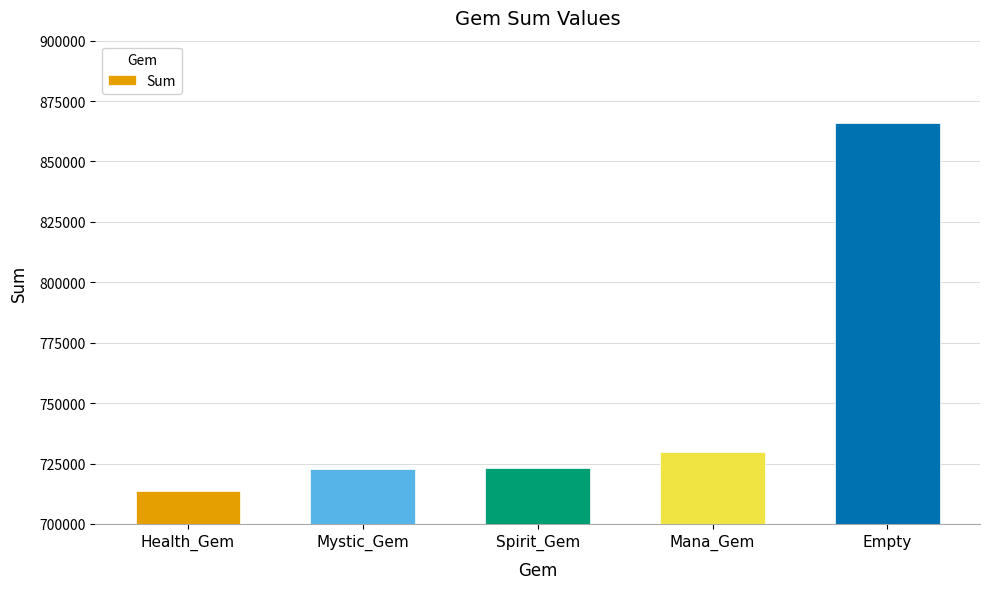

What is the approximate value at Mana_Gem?

729981